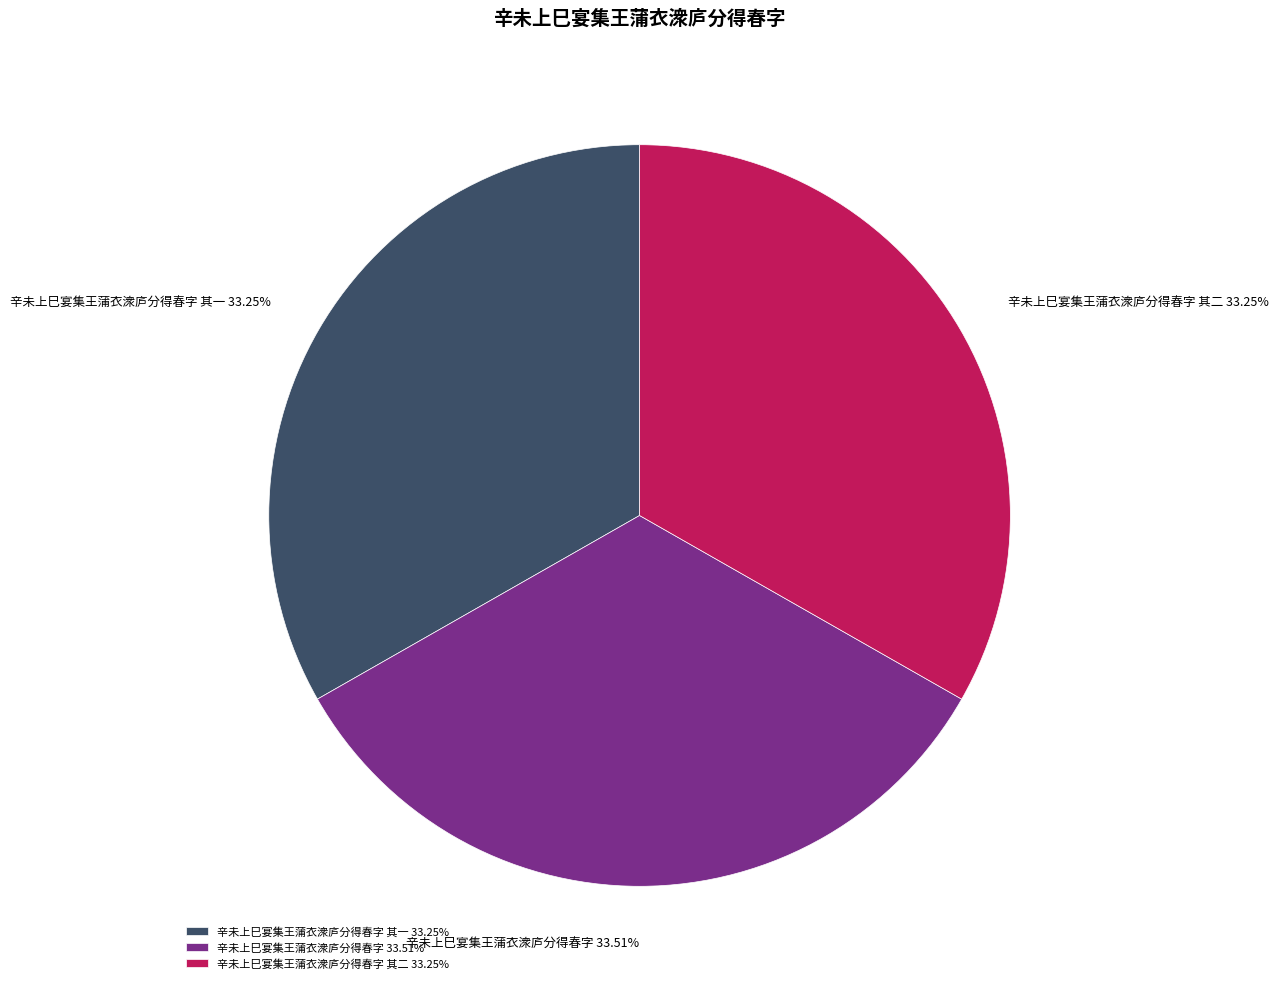

True or false: 辛未上巳宴集王蒲衣潨庐分得春字 其二 accounts for 33% of the total.

True